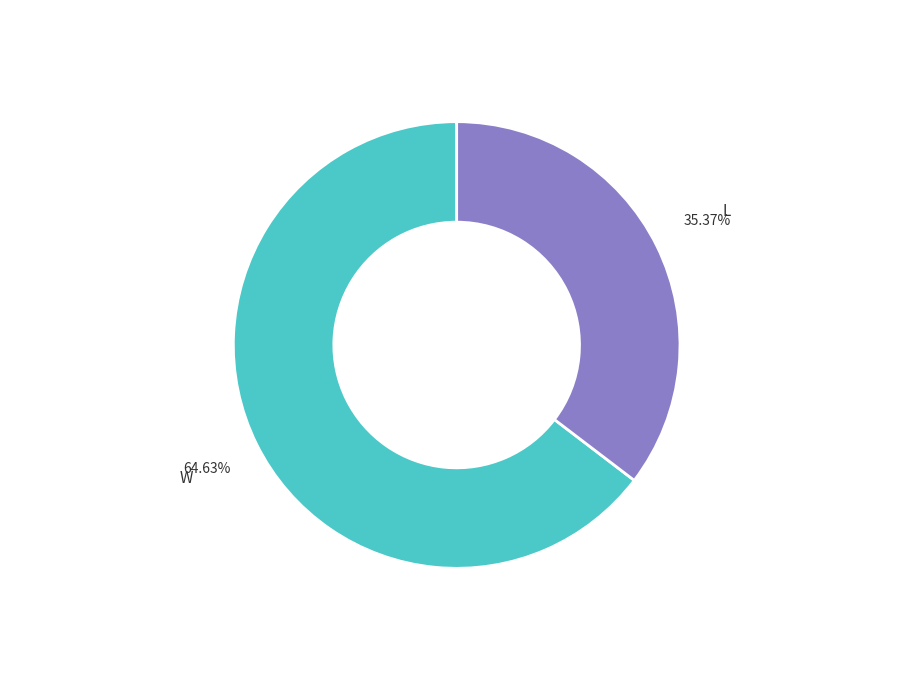

Does any single category account for the majority?

Yes